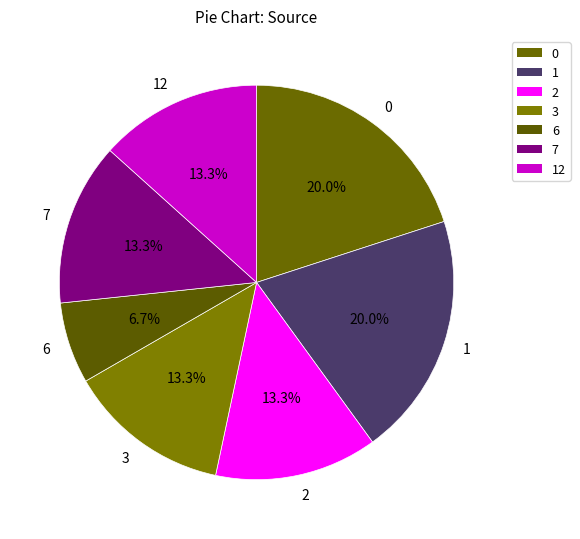

How many segments does this pie chart have?

7